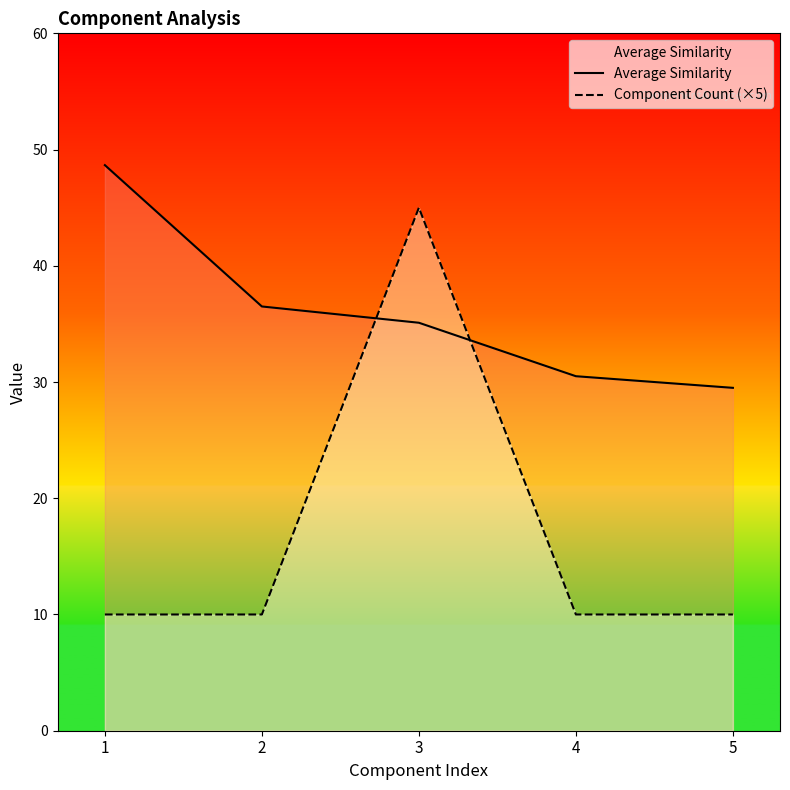

What is the minimum value shown in the chart?

10.0